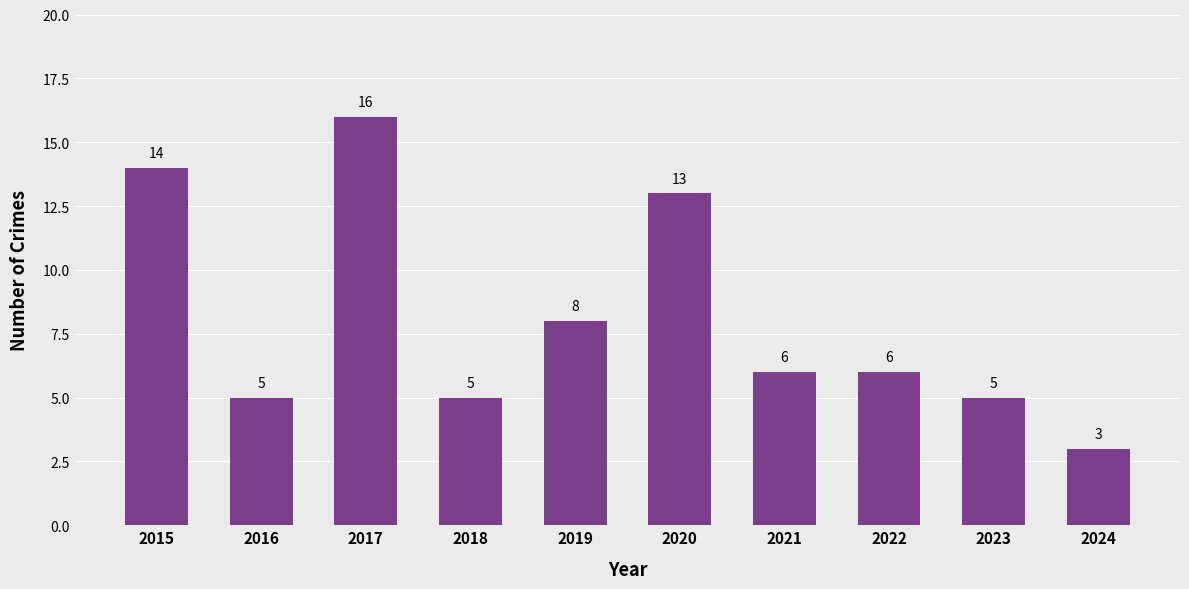

Is it true that the value at 2024 is 3?

True